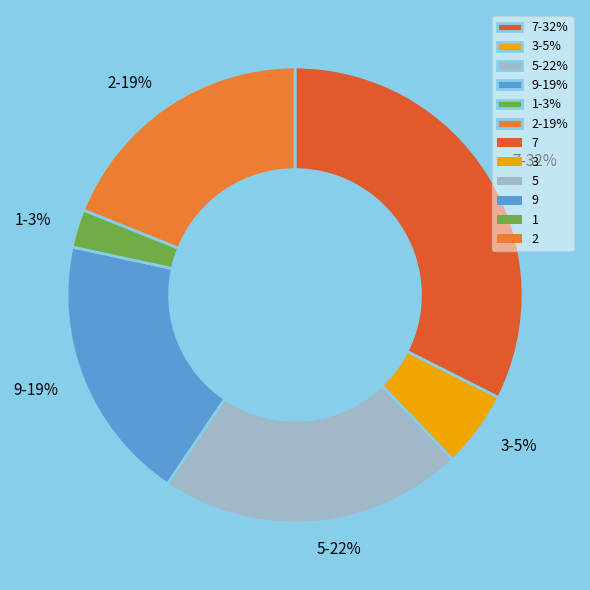

What percentage is the 2-19% slice, to the nearest percent?

19%